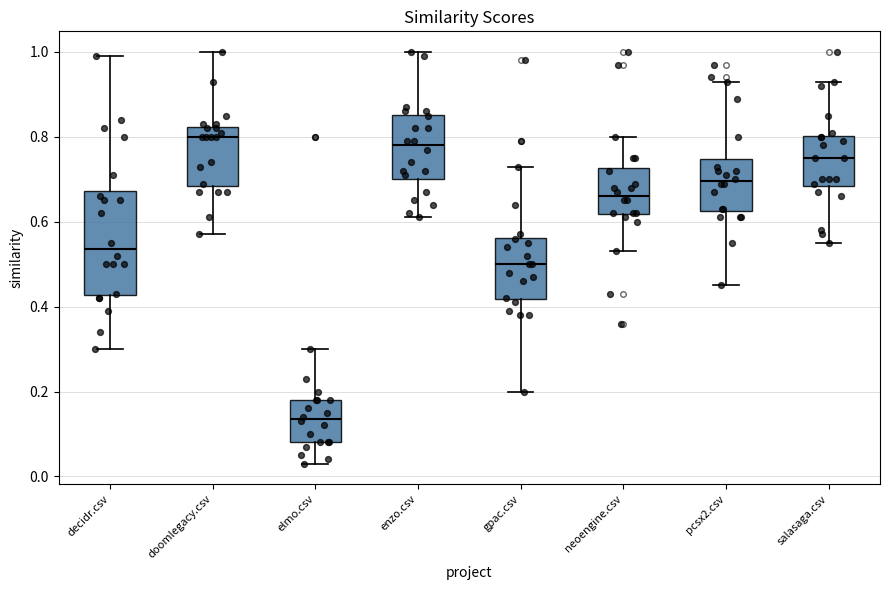

Where does the median line of the box for salasaga.csv sit on the y-axis? The values are not printed on the chart, so give them approximately, as read against the axis.

0.76